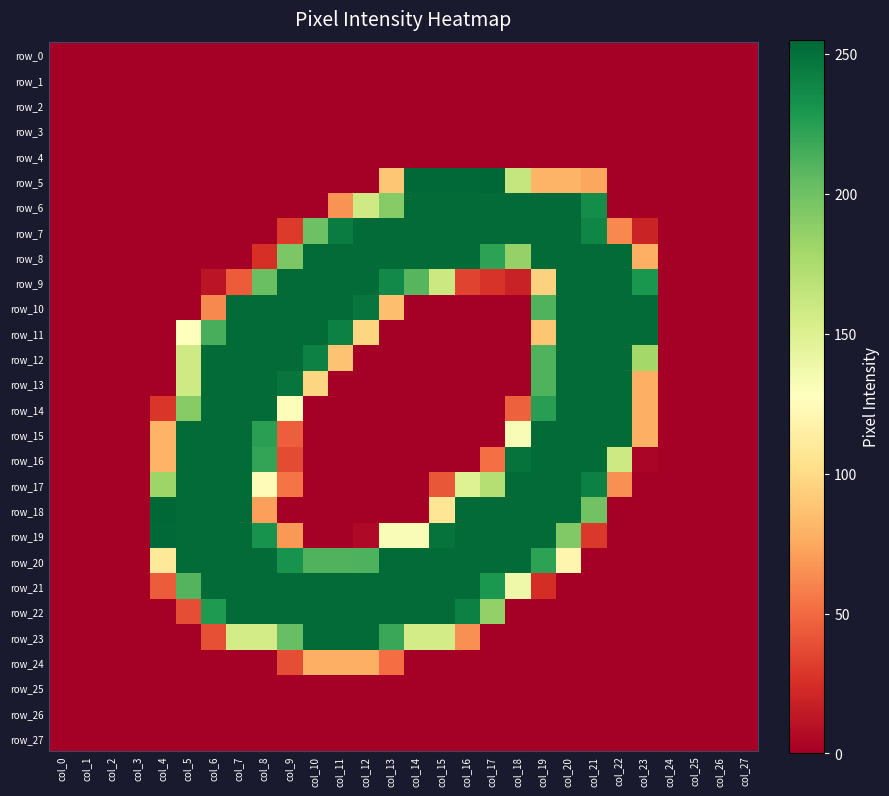

Between col_10 and col_12, which series saw the biggest shift?

row_12